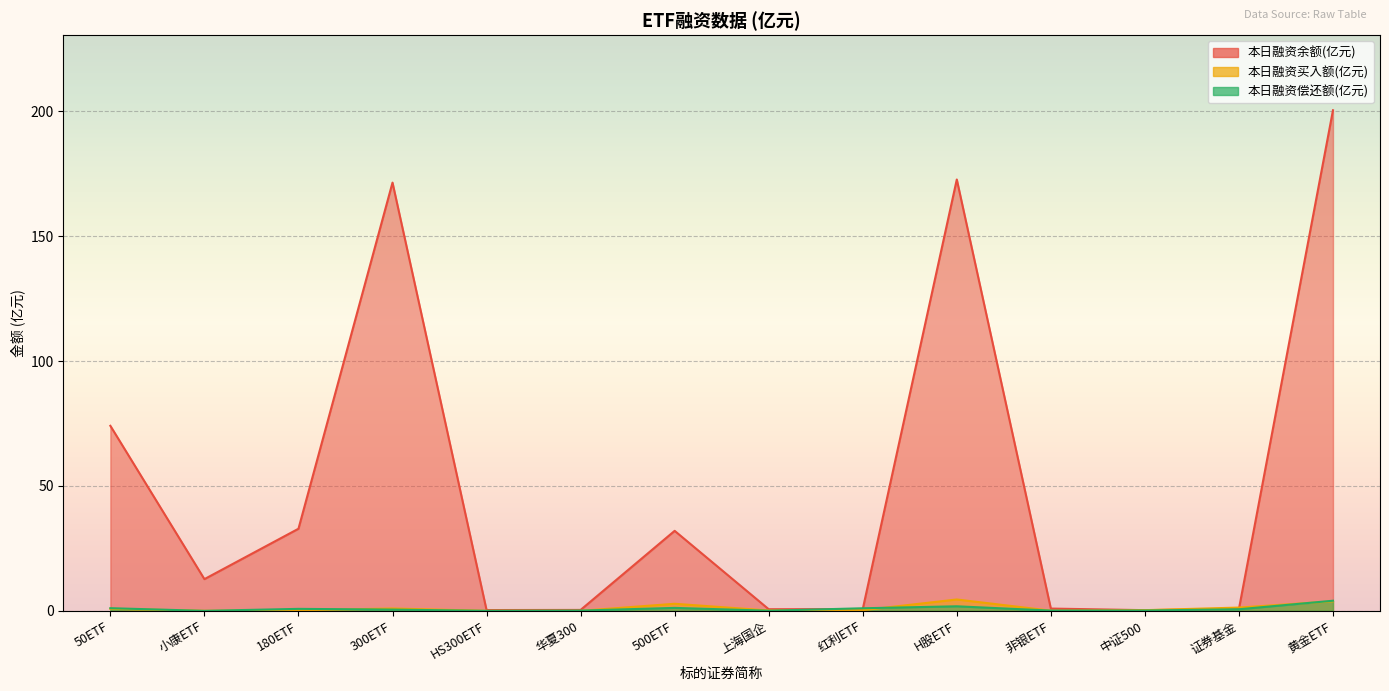

True or false: 本日融资买入额(亿元) has a value of 0.3 at 180ETF.

False